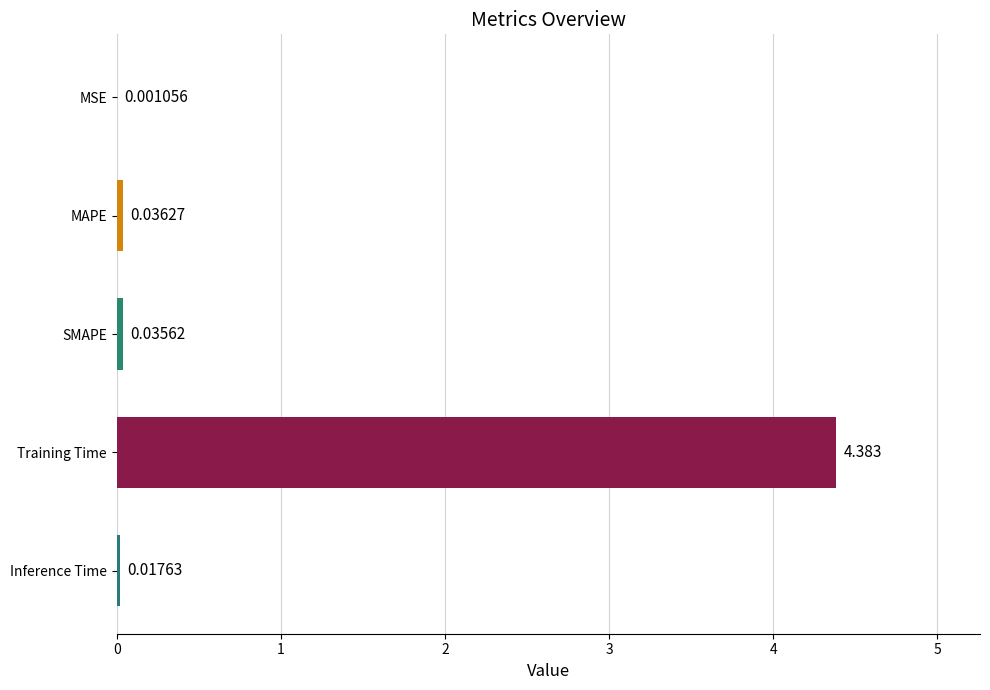

Which category has the highest value across all series?

Training Time